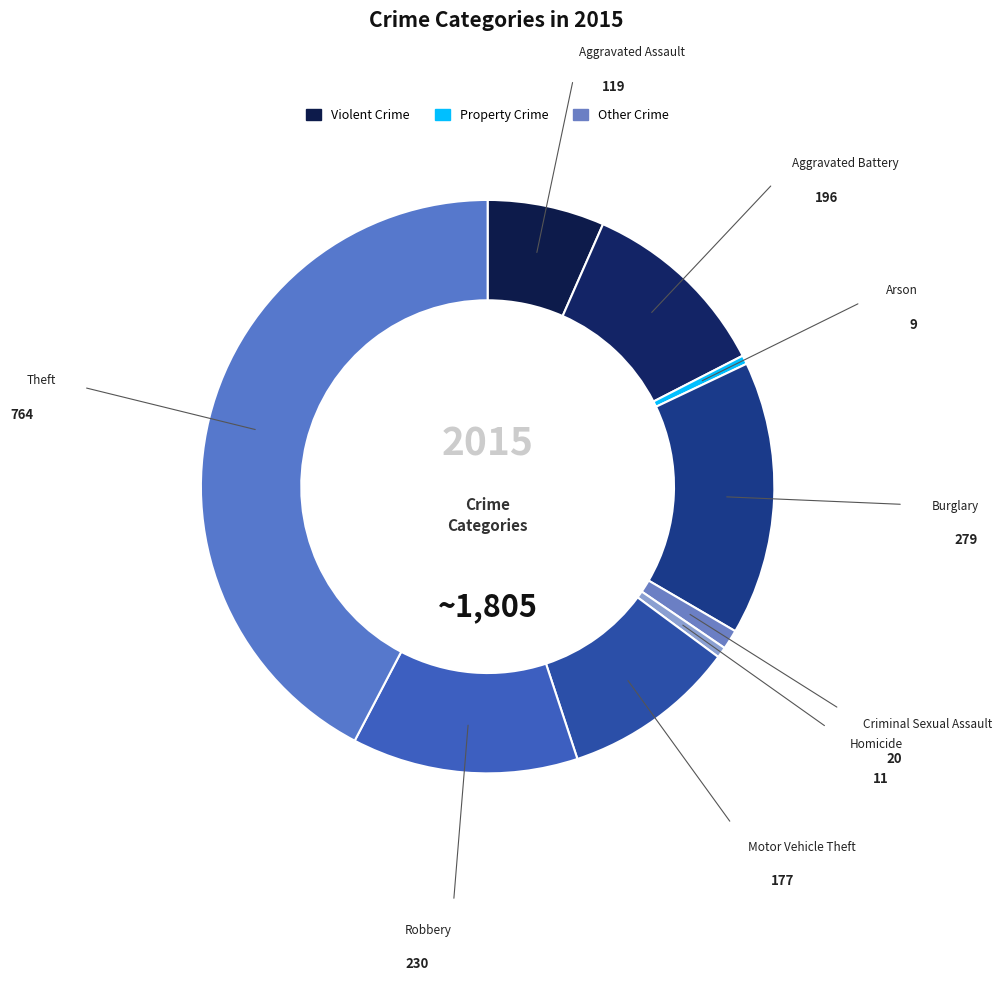

How many segments does this pie chart have?

9